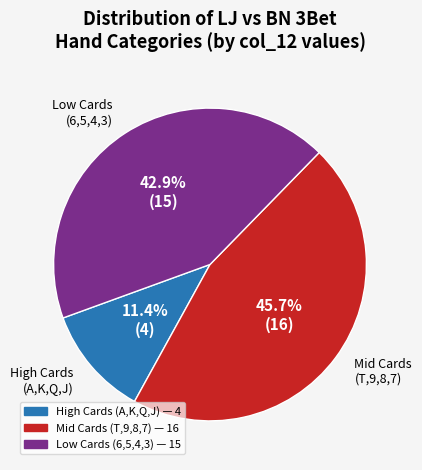

Is there any slice that represents more than half of the pie?

No